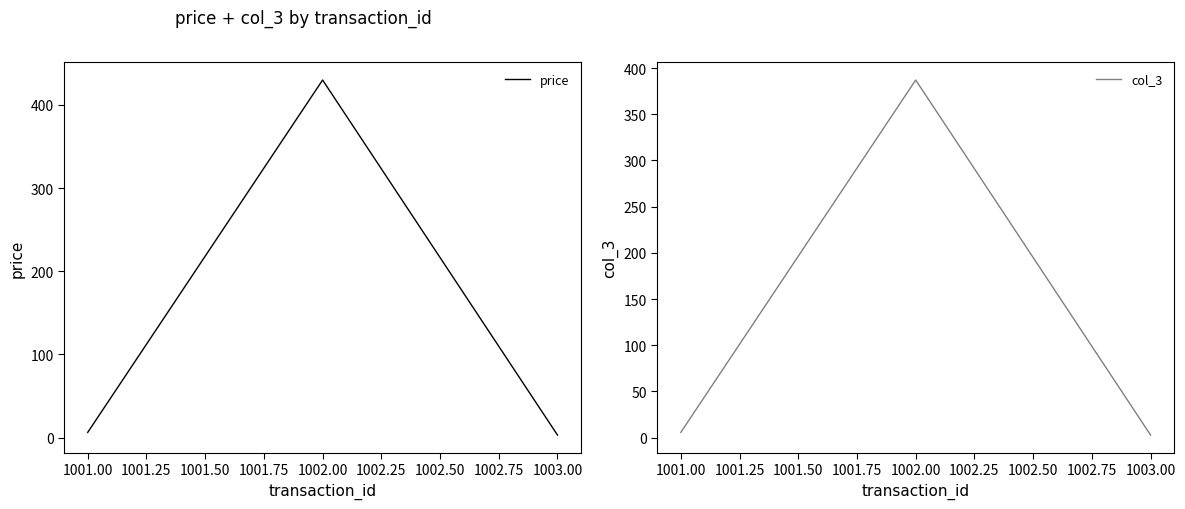

Reading right to left, transcribe all the data shown in this chart.

price: 1003.00=3.1	1002.00=430.0	1001.00=6.3
col_3: 1003.00=2.8	1002.00=387.0	1001.00=5.7